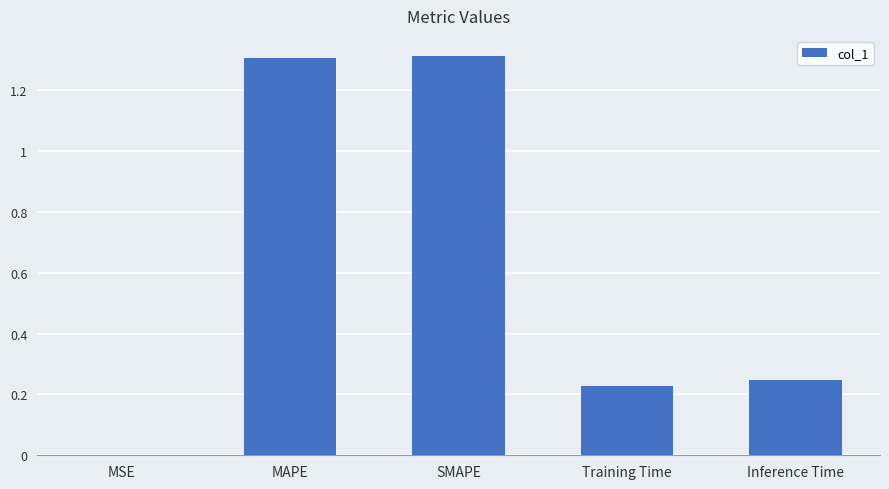

The chart shows a value of 0.4 at Inference Time. True or false?

False